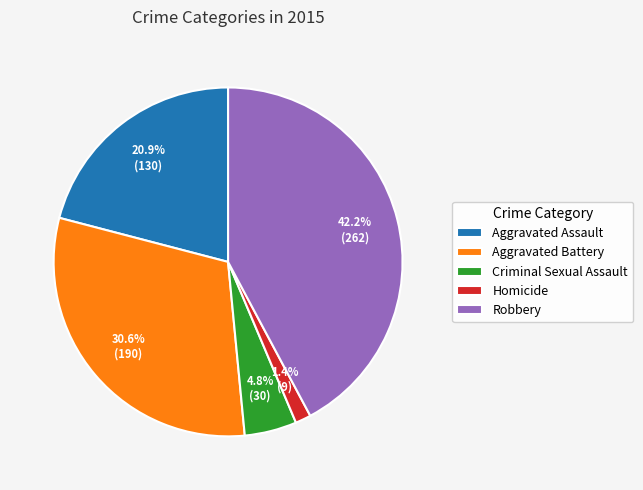

True or false: Homicide accounts for 1% of the total.

True